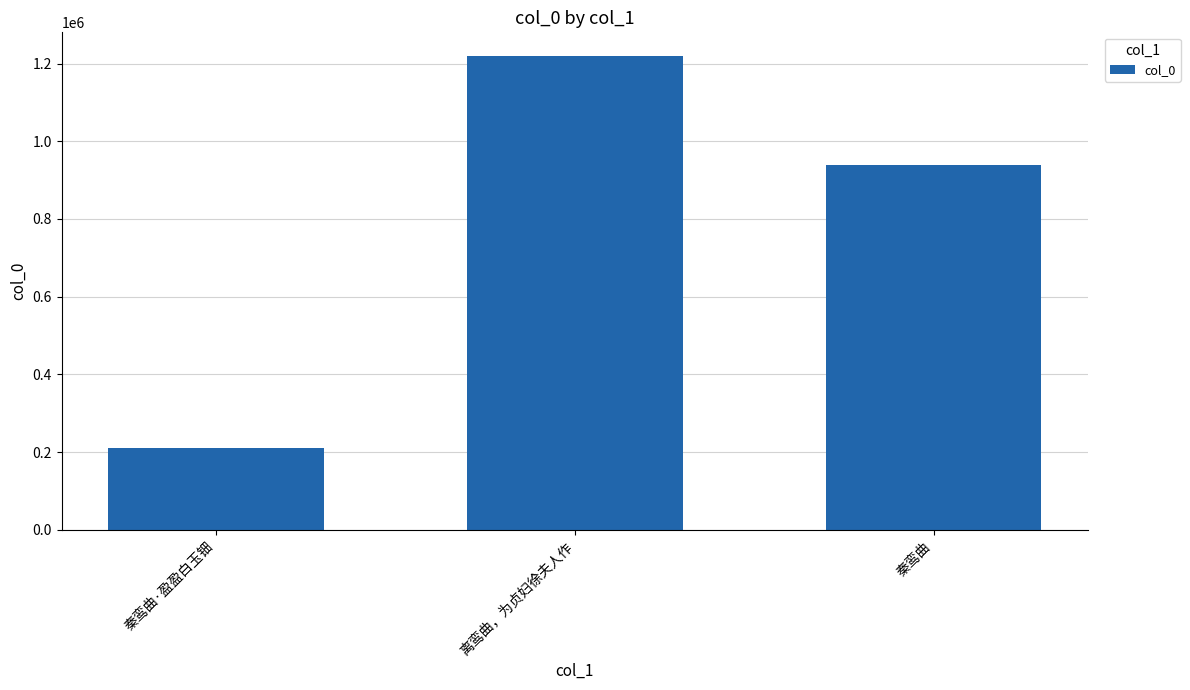

What is the label of the 2nd bar from the left?

离鸾曲，为贞妇徐夫人作